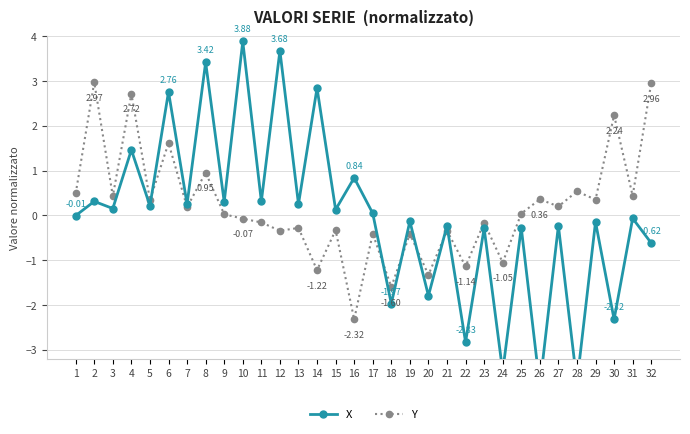

Rank the series by their maximum value, from lowest to highest.

Y, X